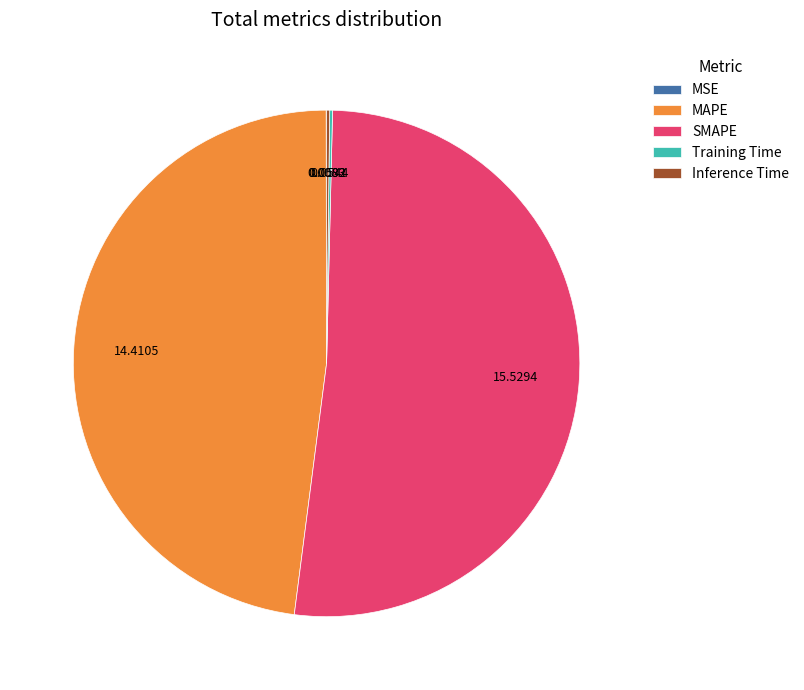

Does SMAPE represent more than half of the total?

Yes